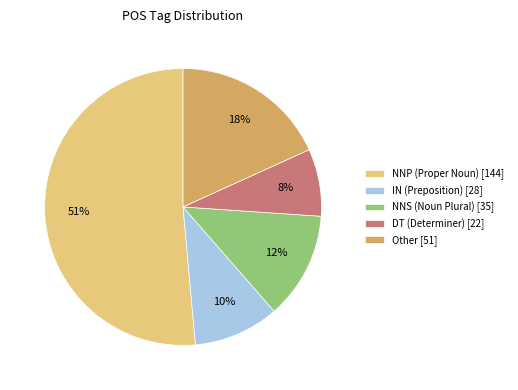

The DT (Determiner) [22] slice represents 8% of the pie. True or false?

True